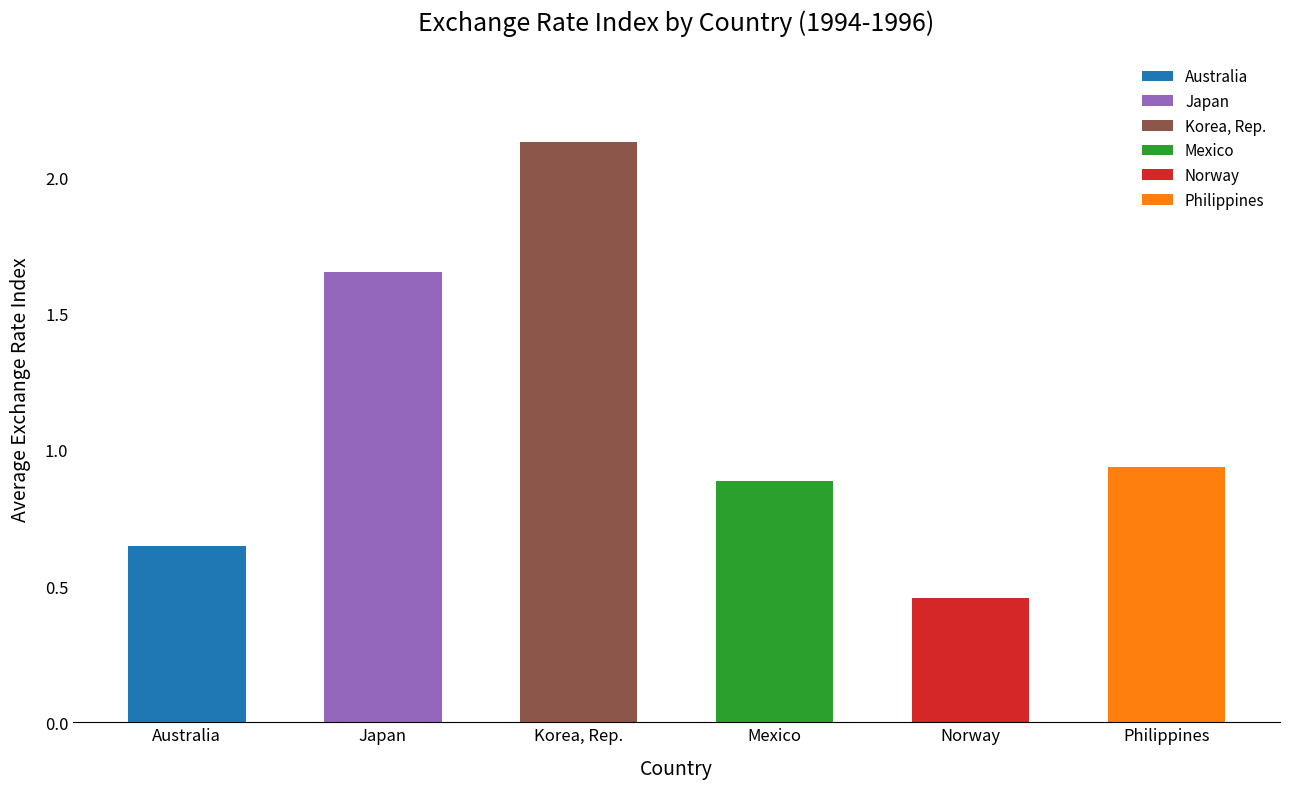

Where is the data nearest to the value 1?

Philippines